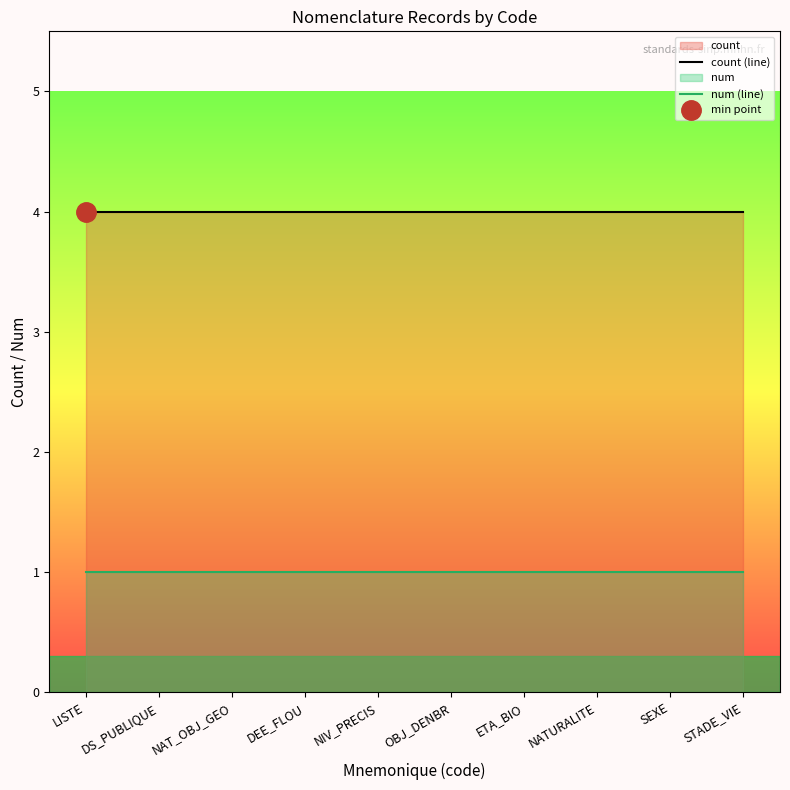

At which category is the sum across all series the highest?

LISTE